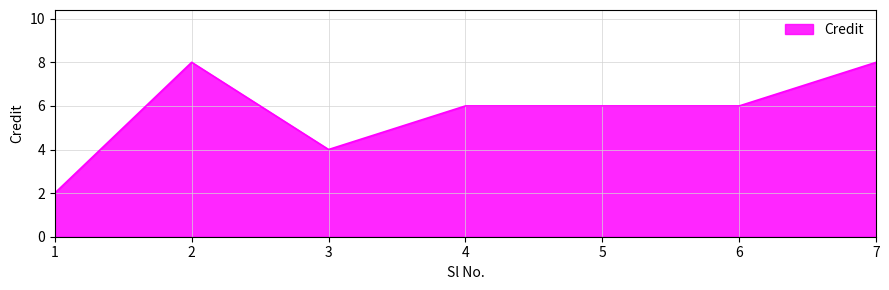

Which has a higher value, 4 or 2?

2